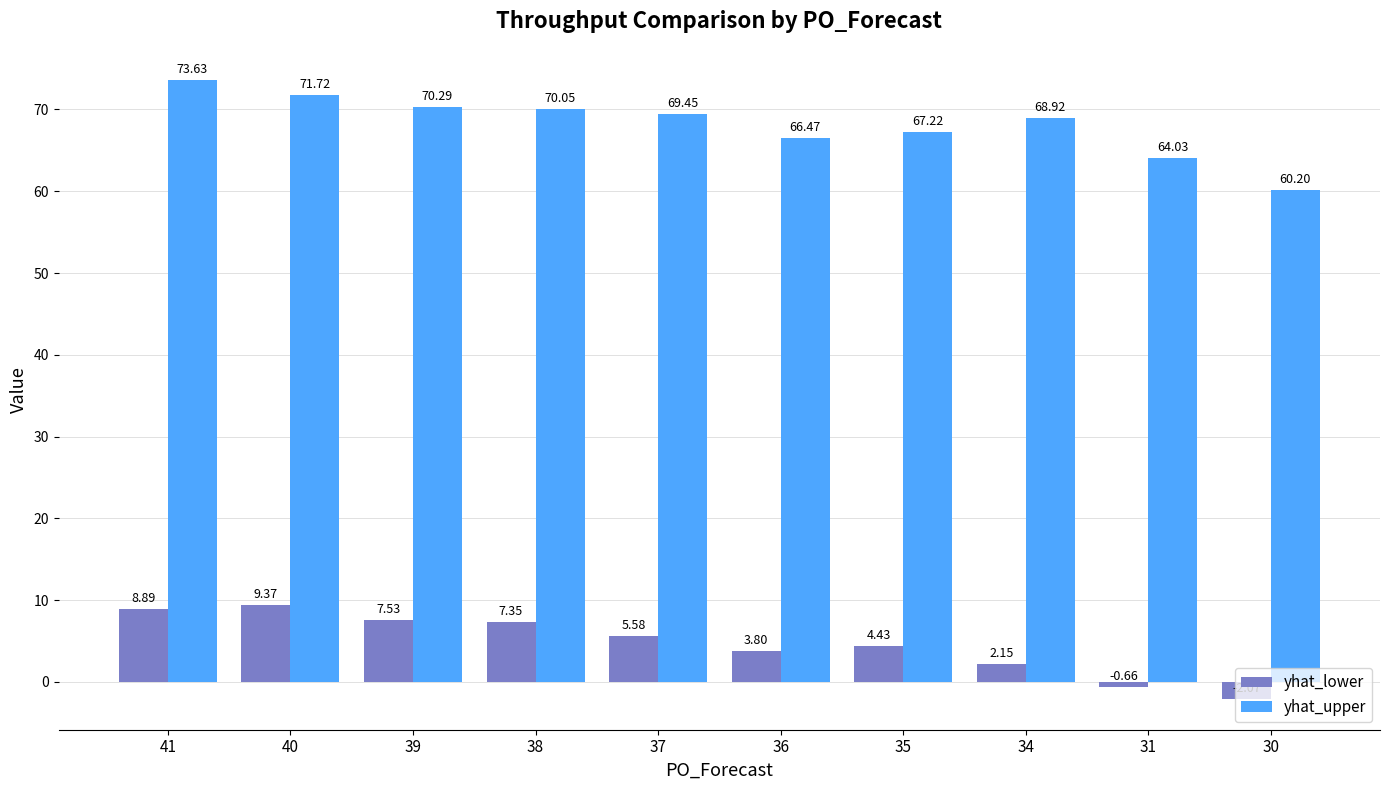

How many distinct data groups are displayed?

2